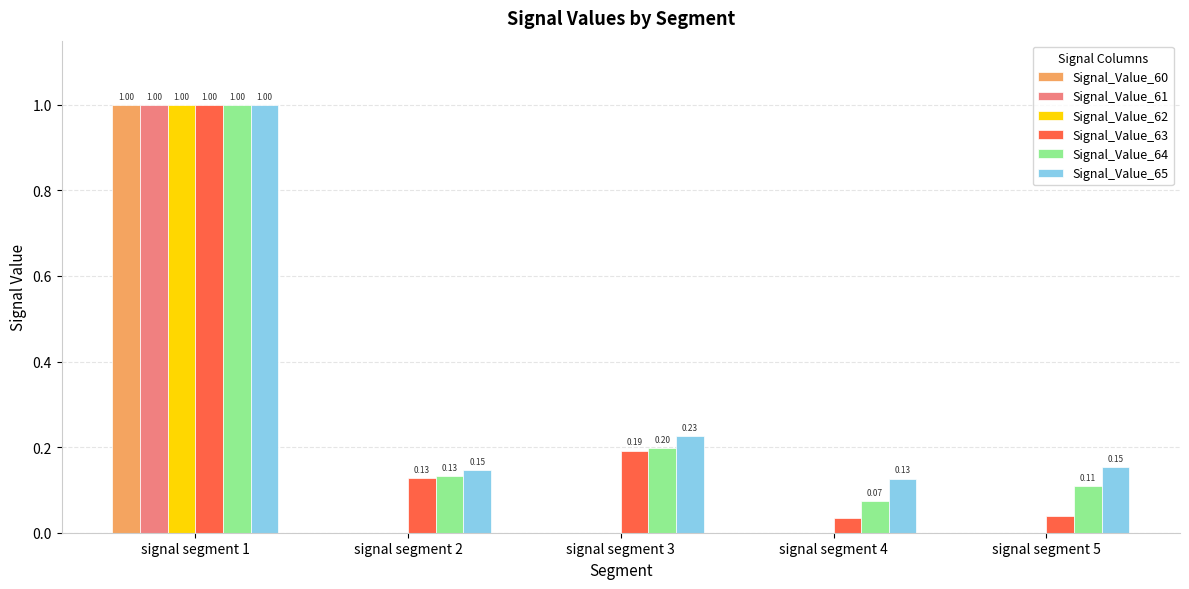

Are the bars grouped side by side (vs. stacked)?

Yes